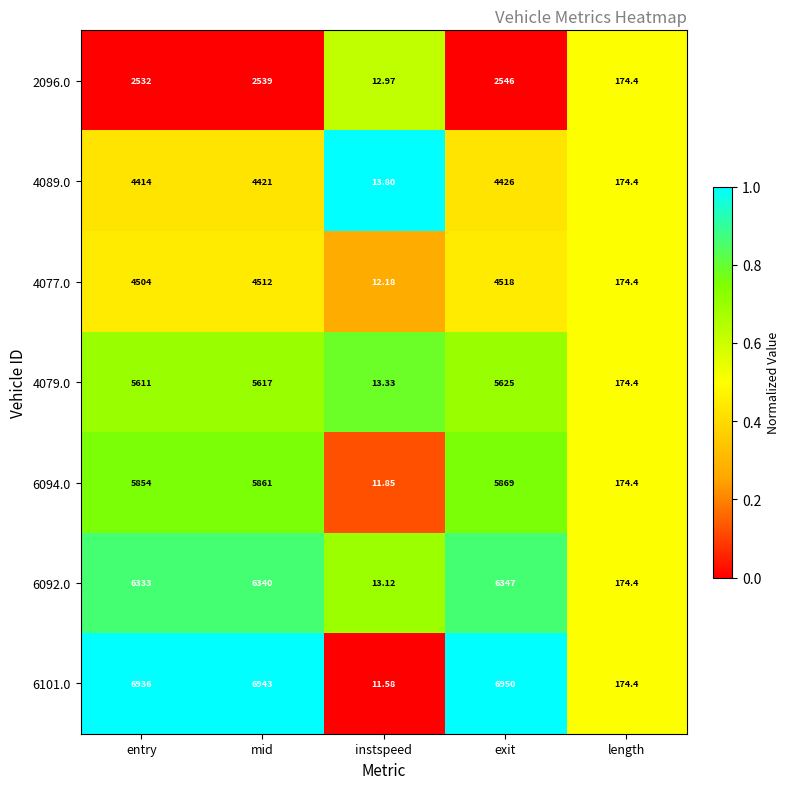

Rank the categories by 2096.0 value from lowest to highest.

instspeed, length, entry, mid, exit